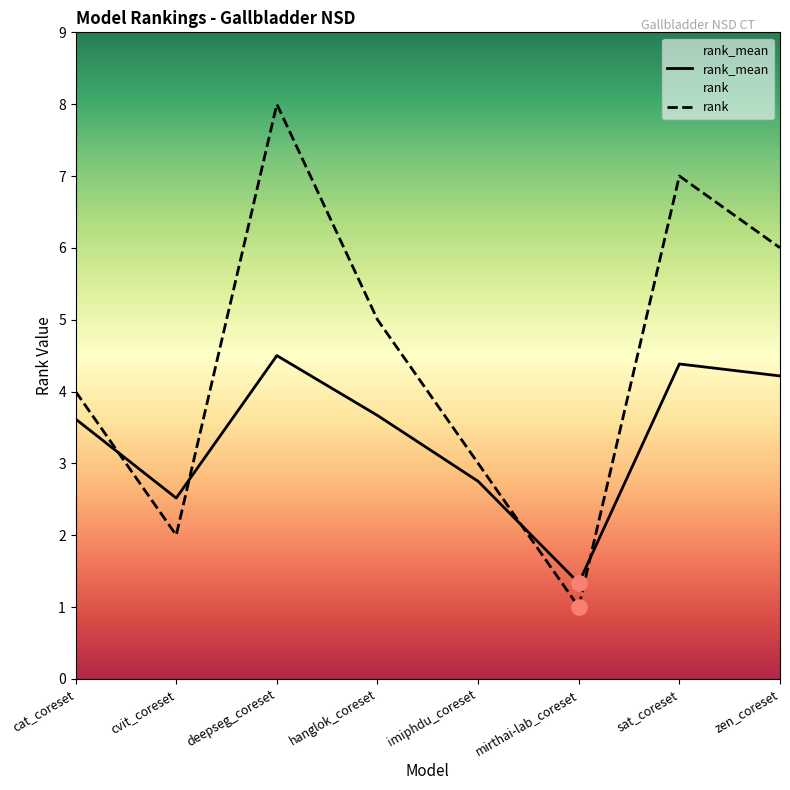

Is the value of rank at zen_coreset greater than the value of rank_mean at hanglok_coreset?

Yes